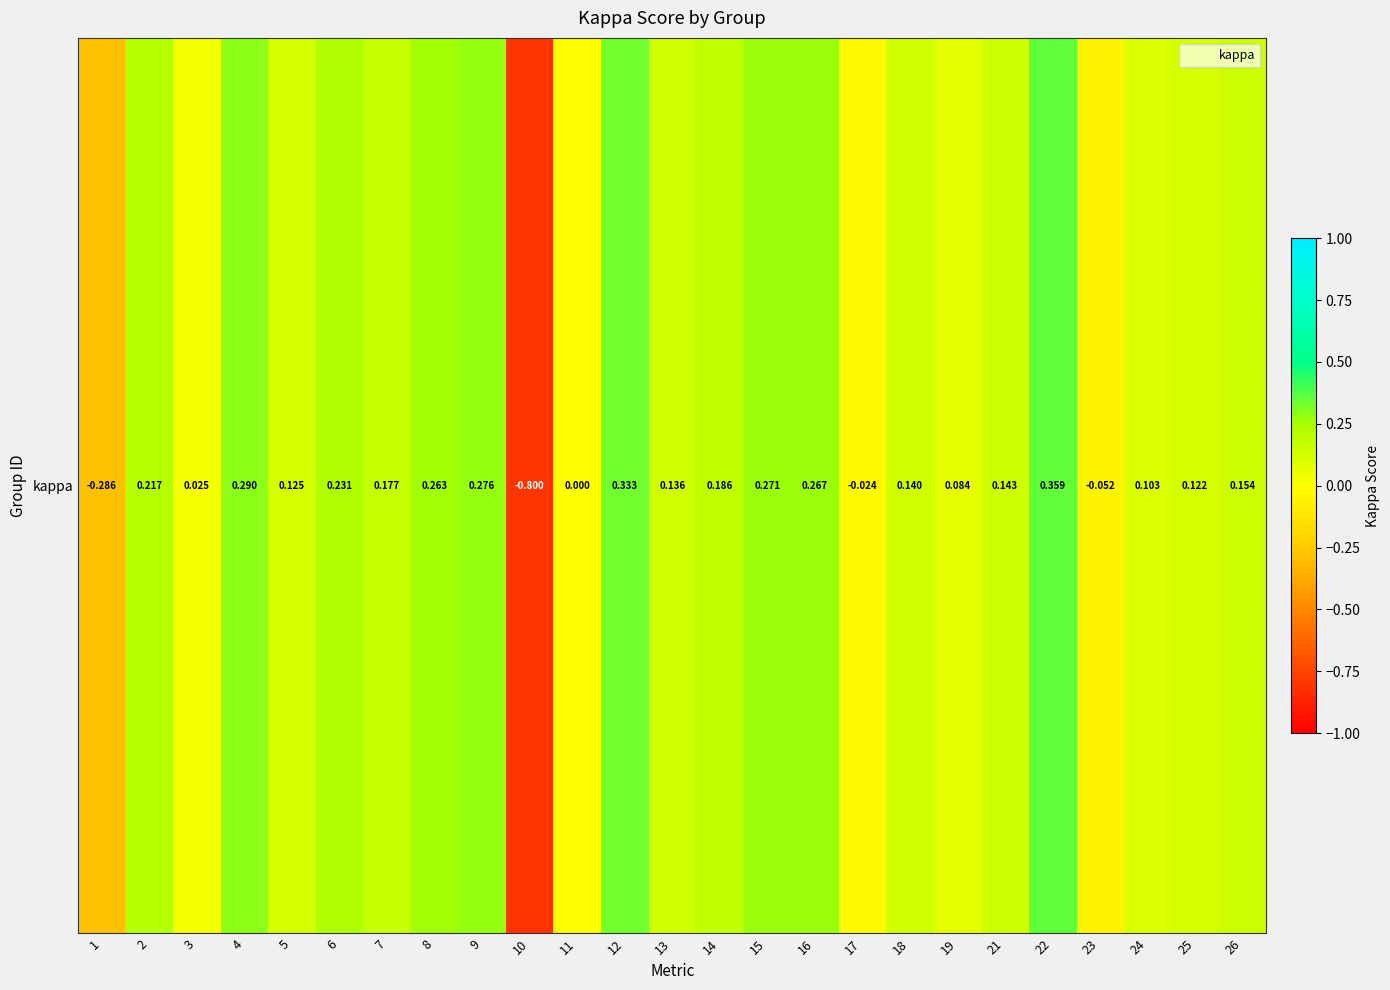

How many values exceed 0?

20